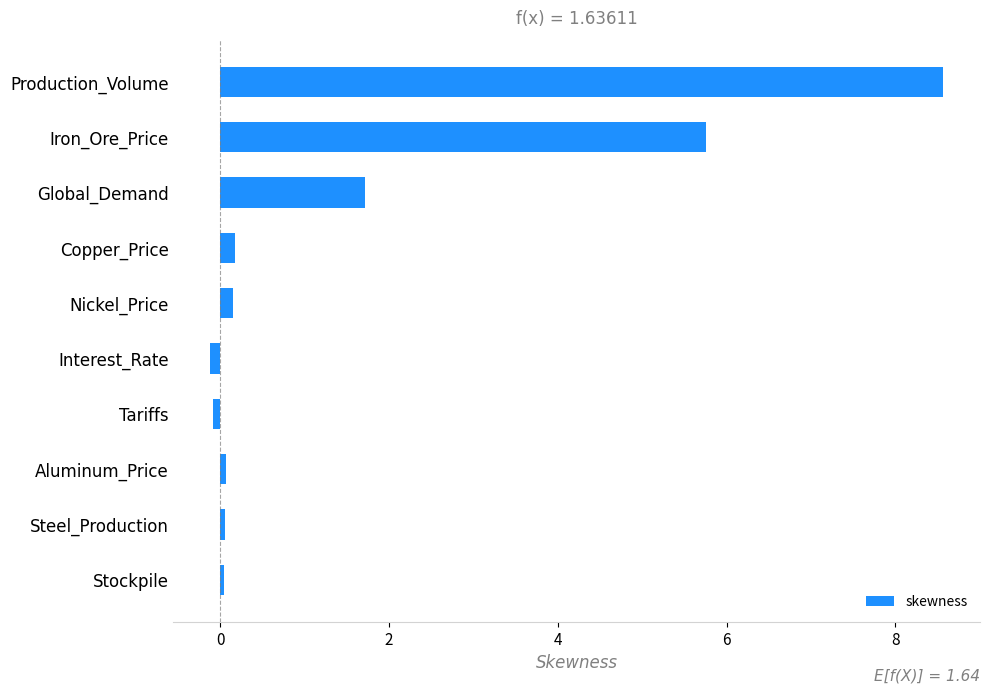

At which label is the value closest to 4?

Iron_Ore_Price